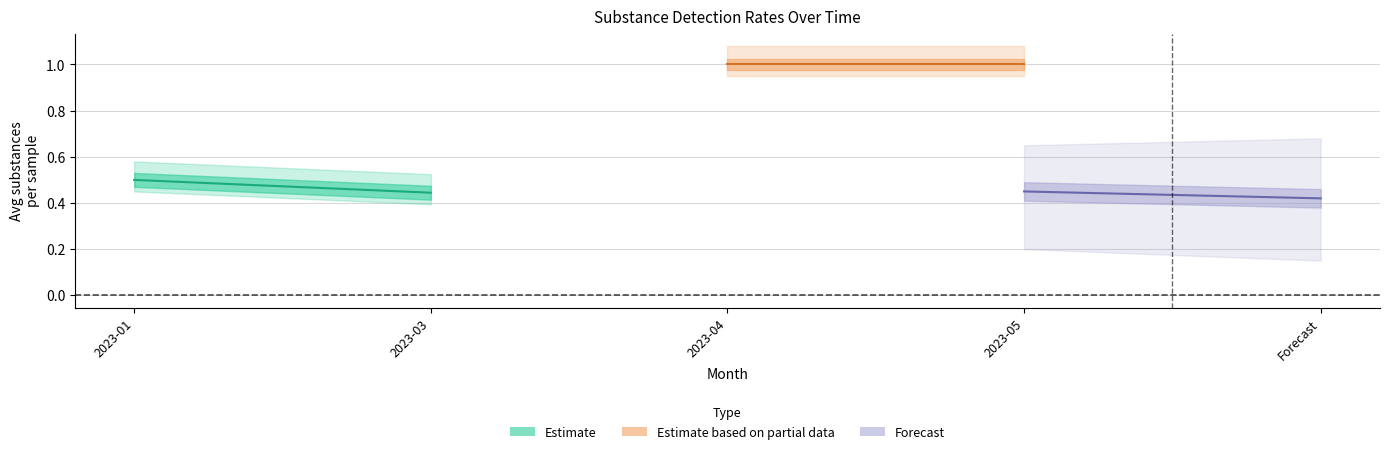

How many lines are shown in the chart?

3